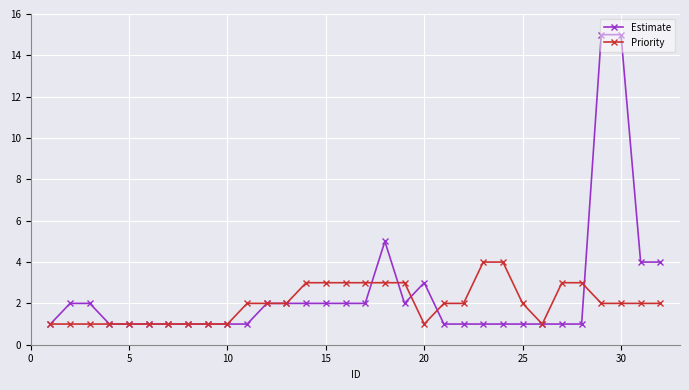

What are all the series names shown in the legend?

Estimate, Priority